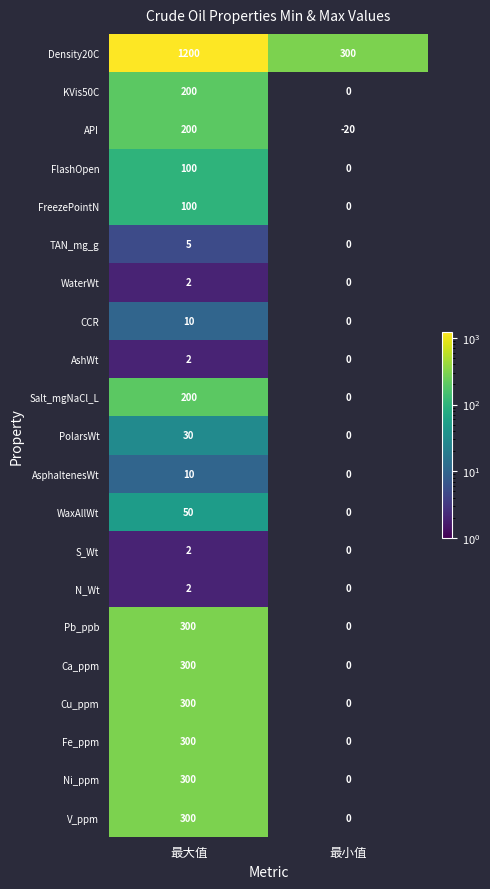

What is the average value of the Density20C series?

750